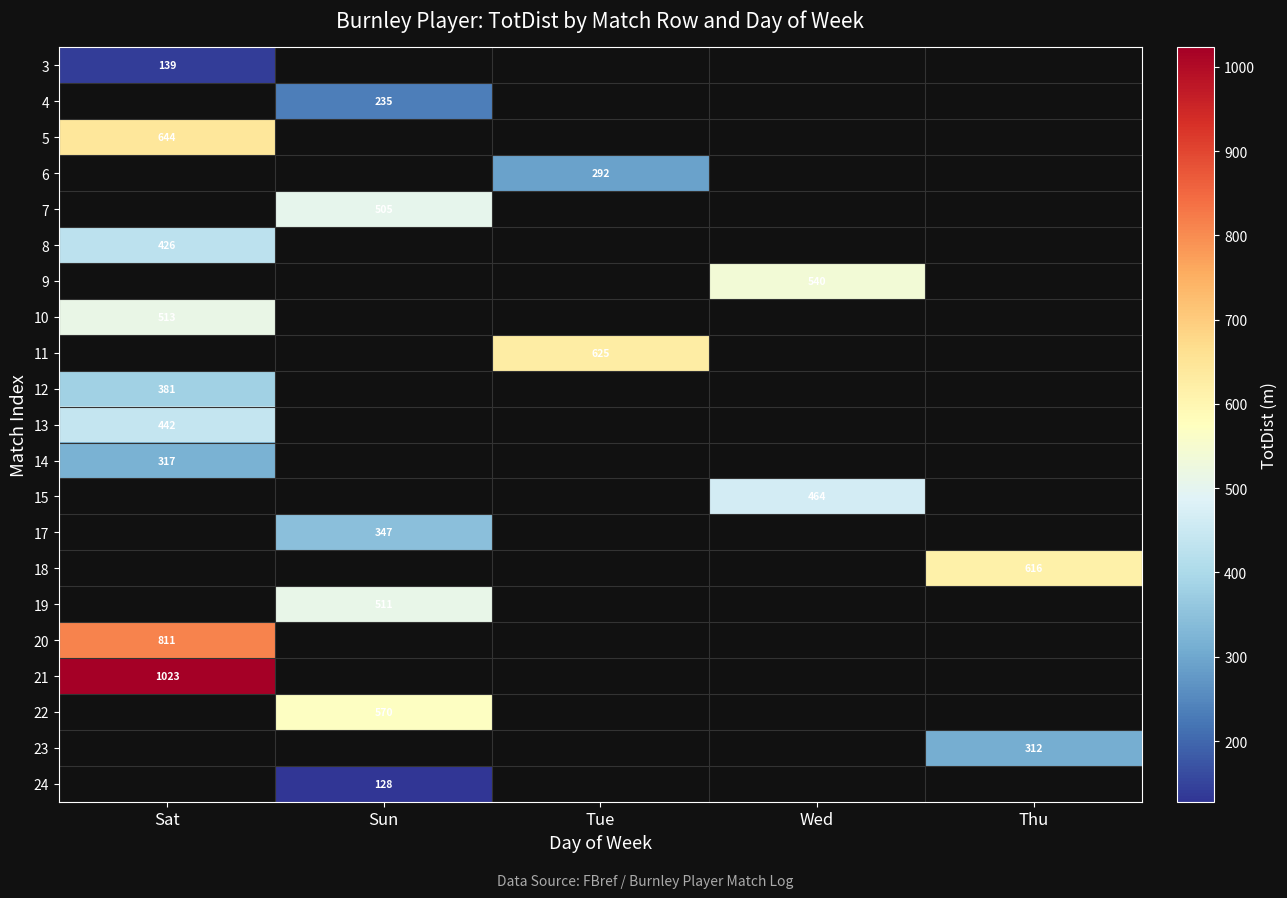

The value of 12 at Sat is 659. True or false?

False